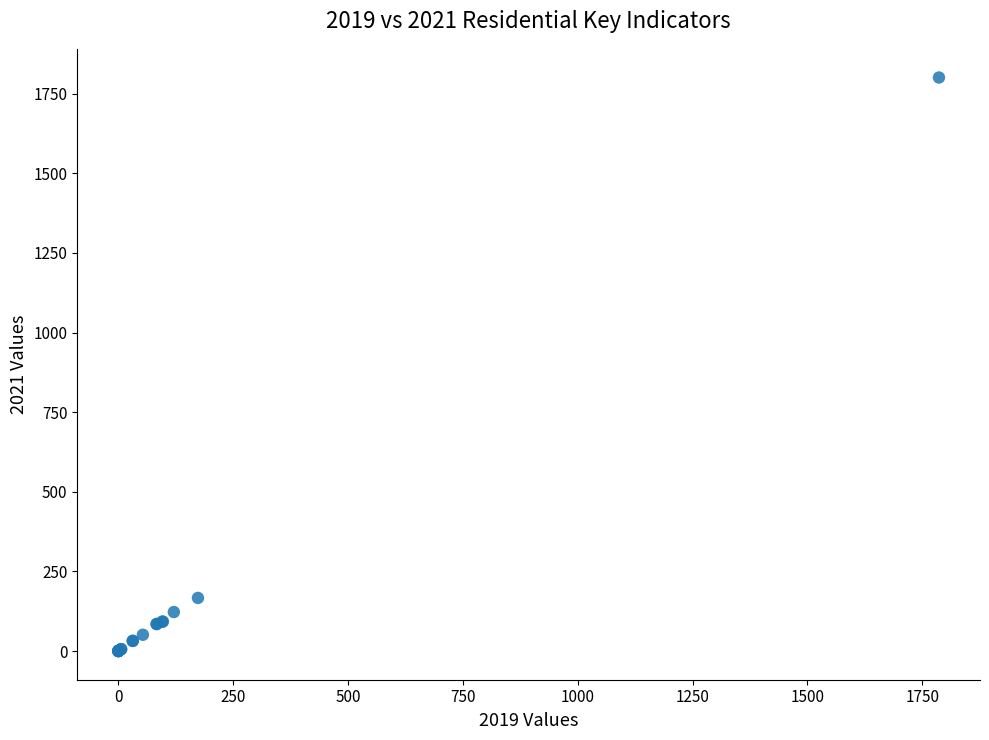

What Y value in the scatter plot is closest to 900?

166.9